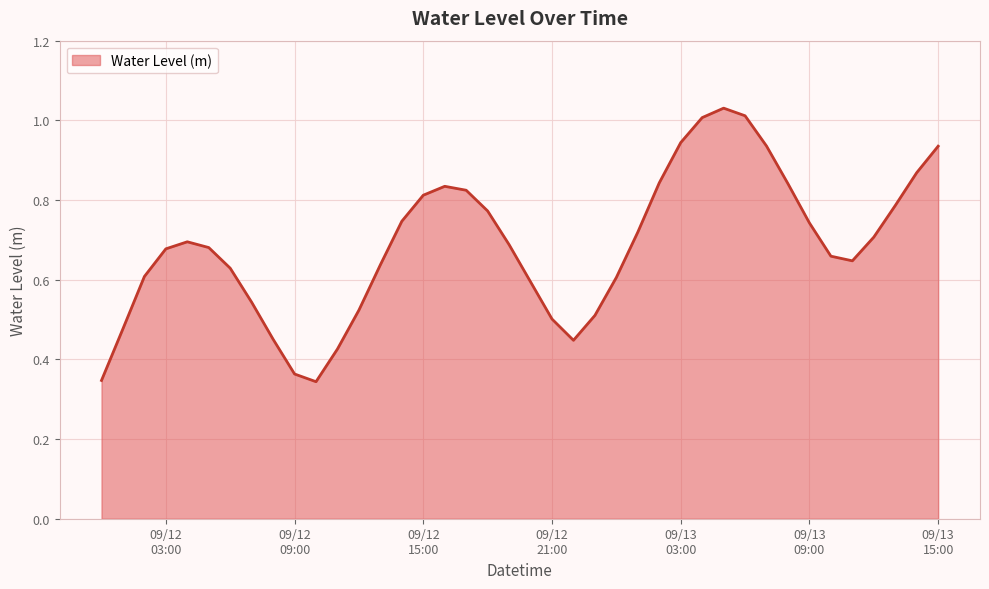

Which label corresponds to the smallest value in the chart?

2025-09-12 10:00:00